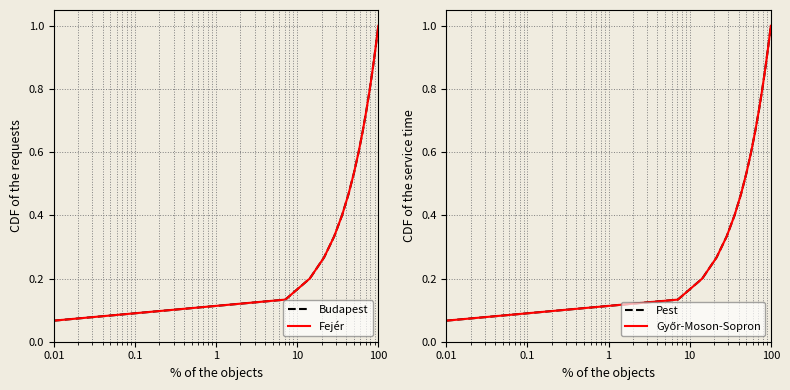

The Fejér series shows 0.5 at 100. True or false?

False